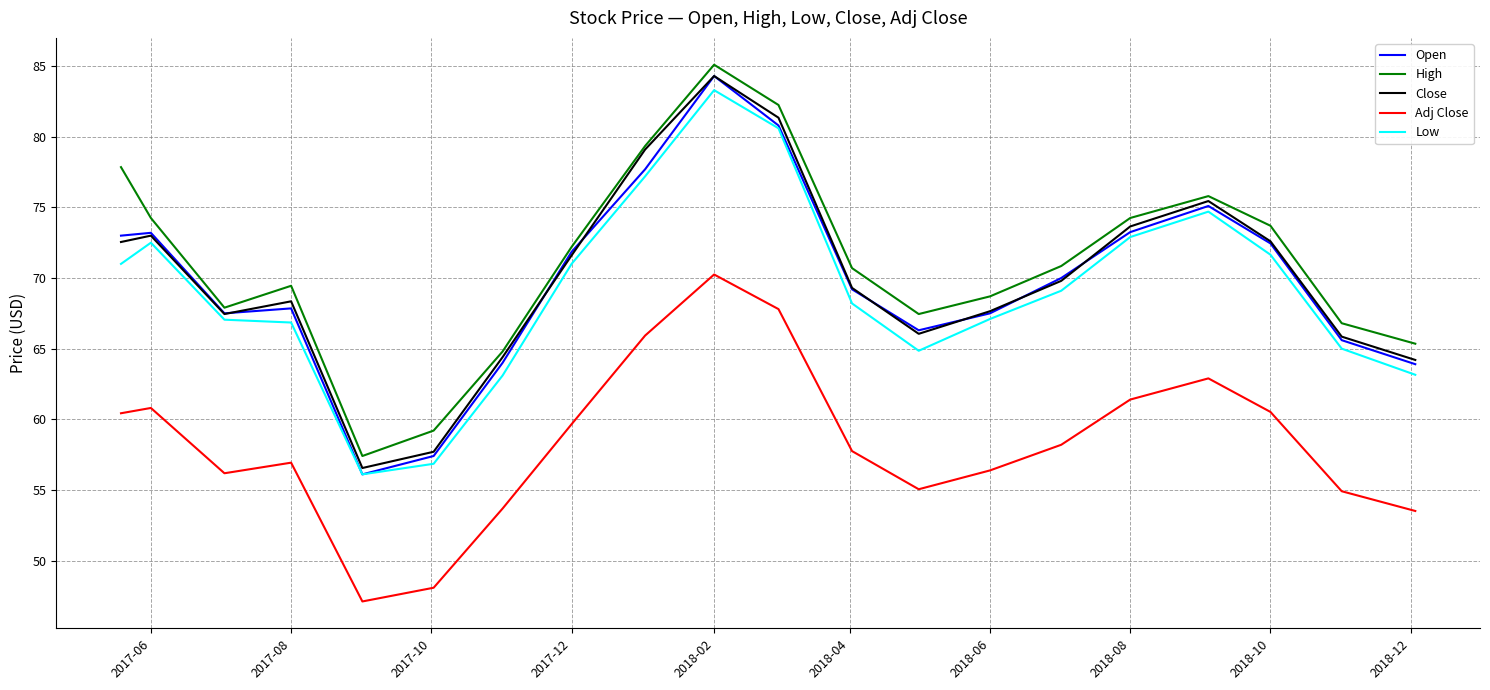

True or false: Close and Adj Close cross at least once.

False